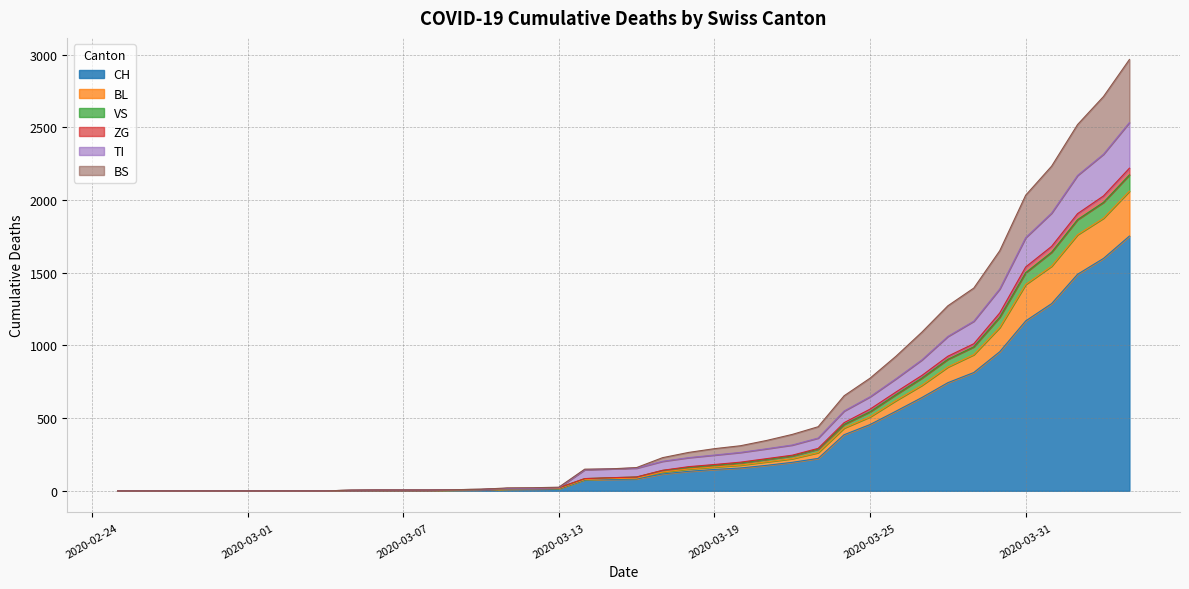

At which label does VS first exceed 160?

2020-03-17